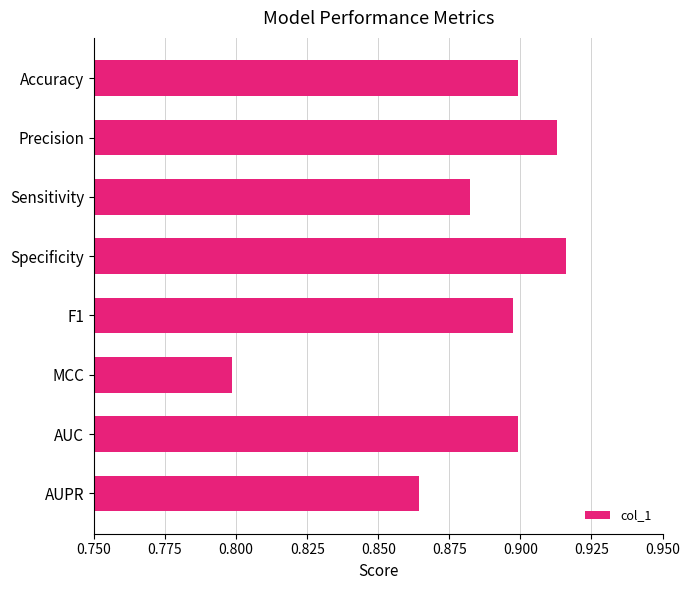

Is it true that the value at Precision is 0.5?

False